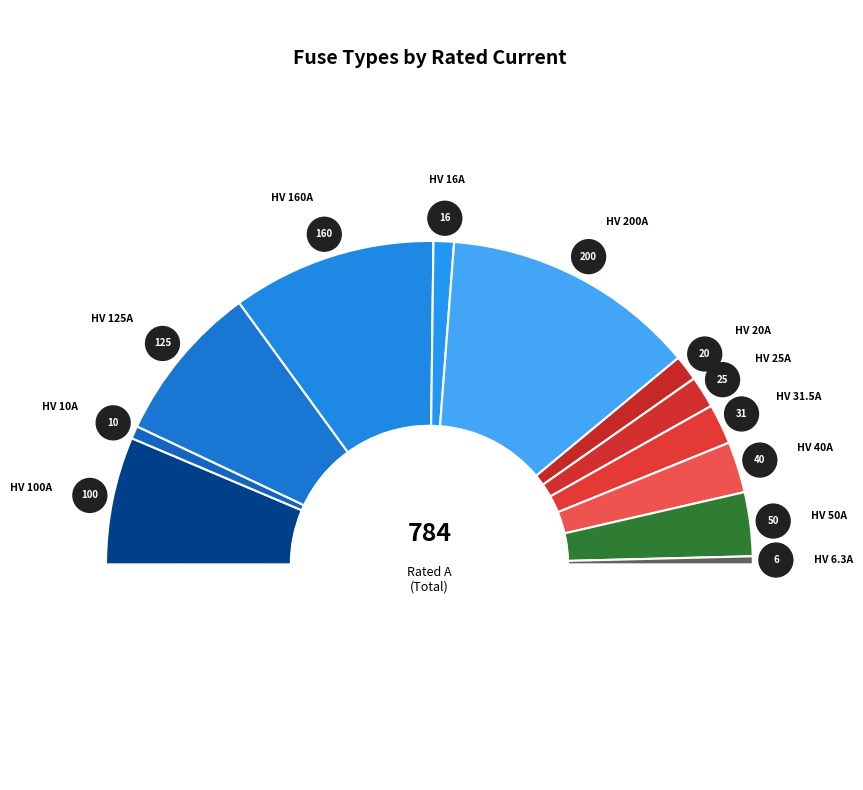

Rank the categories by value from lowest to highest.

HV 6.3A, HV 10A, HV 16A, HV 20A, HV 25A, HV 31.5A, HV 40A, HV 50A, HV 100A, HV 125A, HV 160A, HV 200A